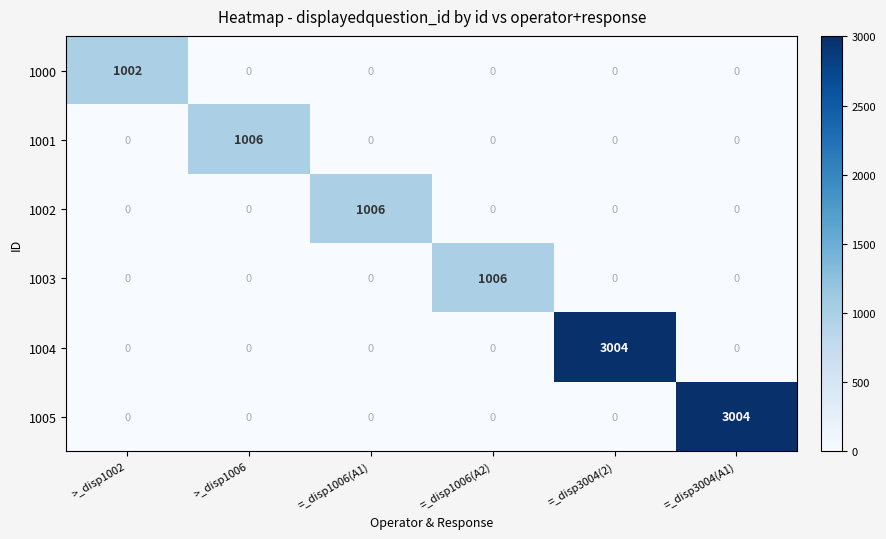

What is the maximum value for 1004?

3004